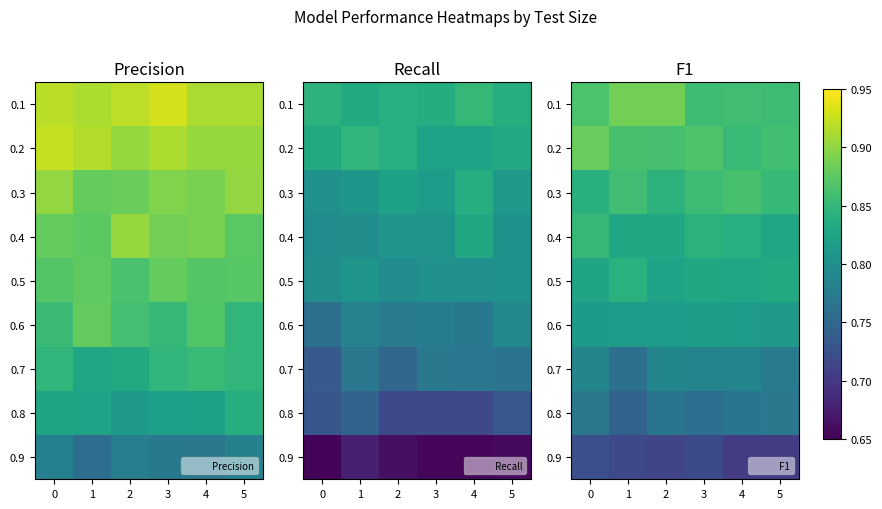

What is the average value of the 0.2 series?

0.9